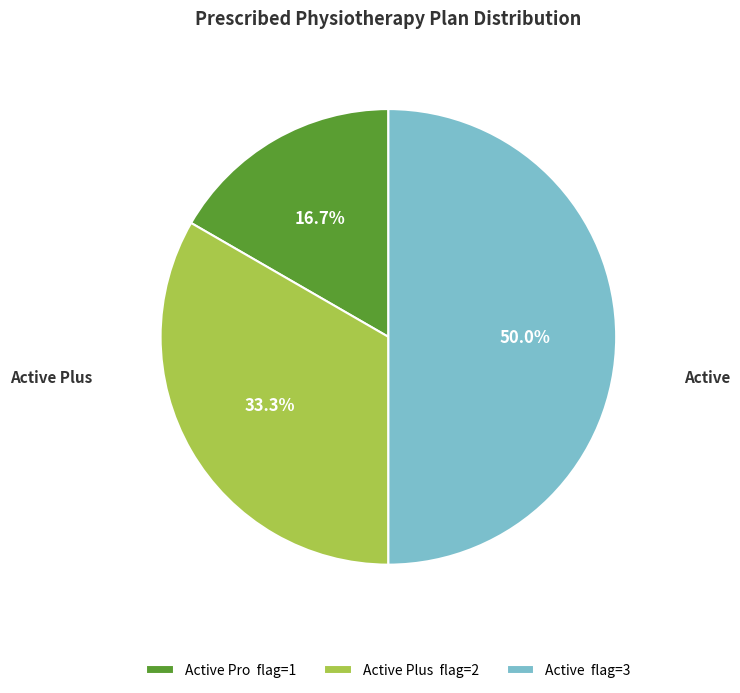

What is the total percentage of Active Pro and Active?

66.7%